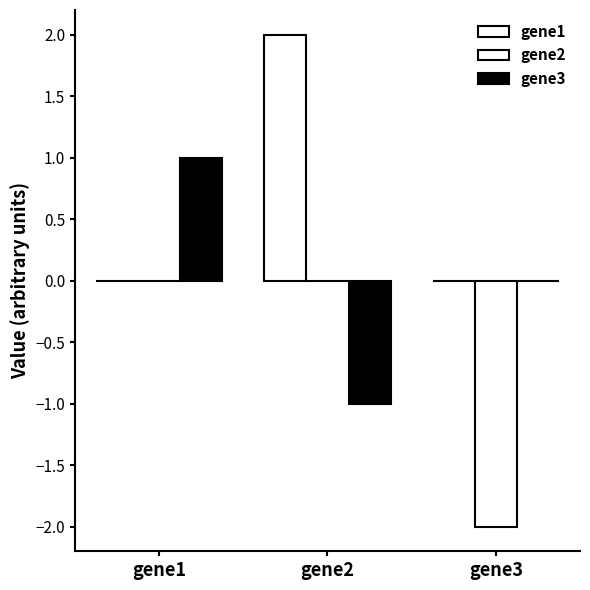

Reading right to left, extract all data points from this chart.

gene1: gene3=0.0	gene2=2.0	gene1=0.0
gene2: gene3=-2.0	gene2=0.0	gene1=0.0
gene3: gene3=0.0	gene2=-1.0	gene1=1.0